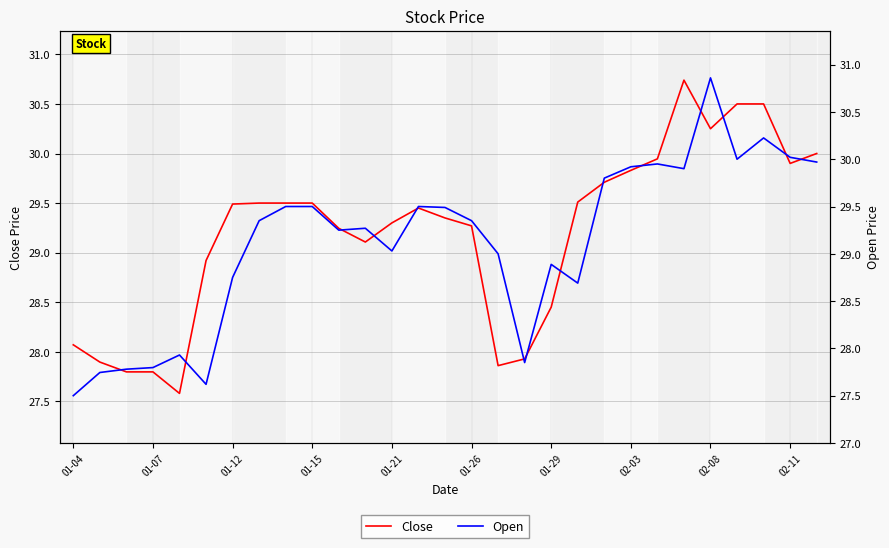

At how many categories does at least one series exceed 30?

5